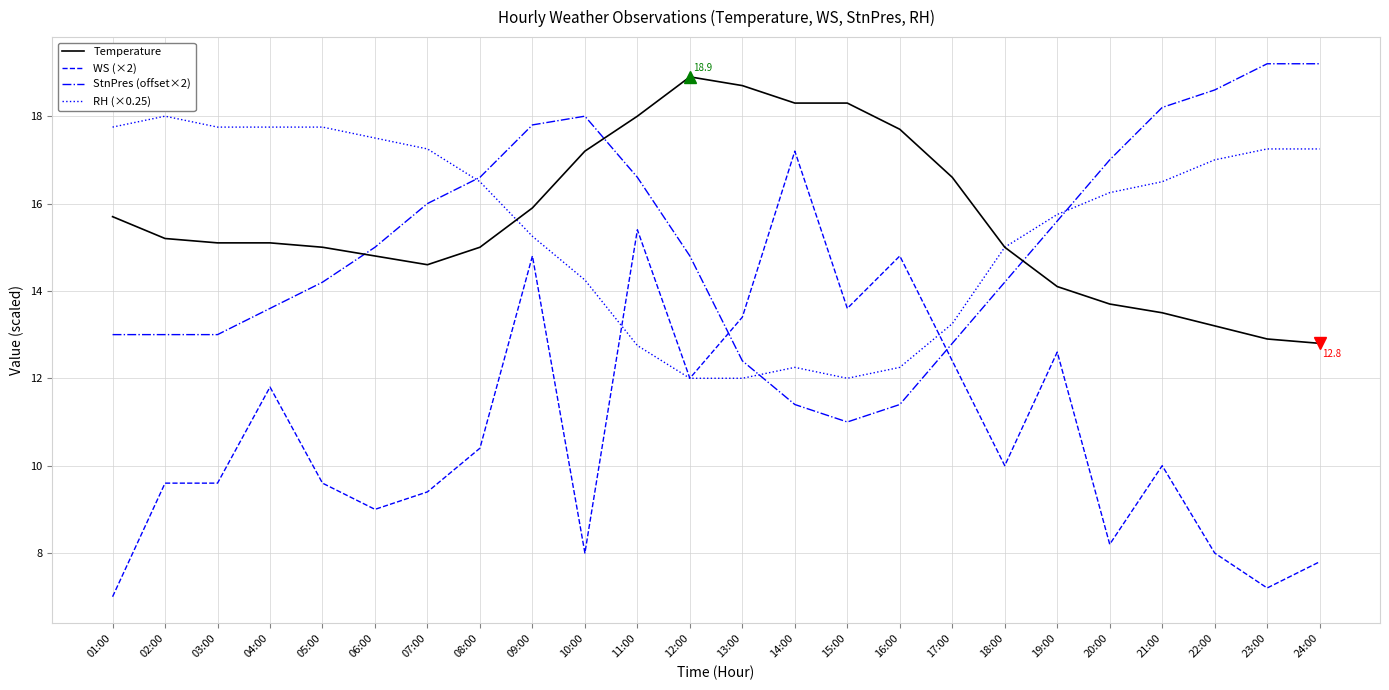

What is the difference between the maximum and minimum values in the WS (×2) series?

10.2